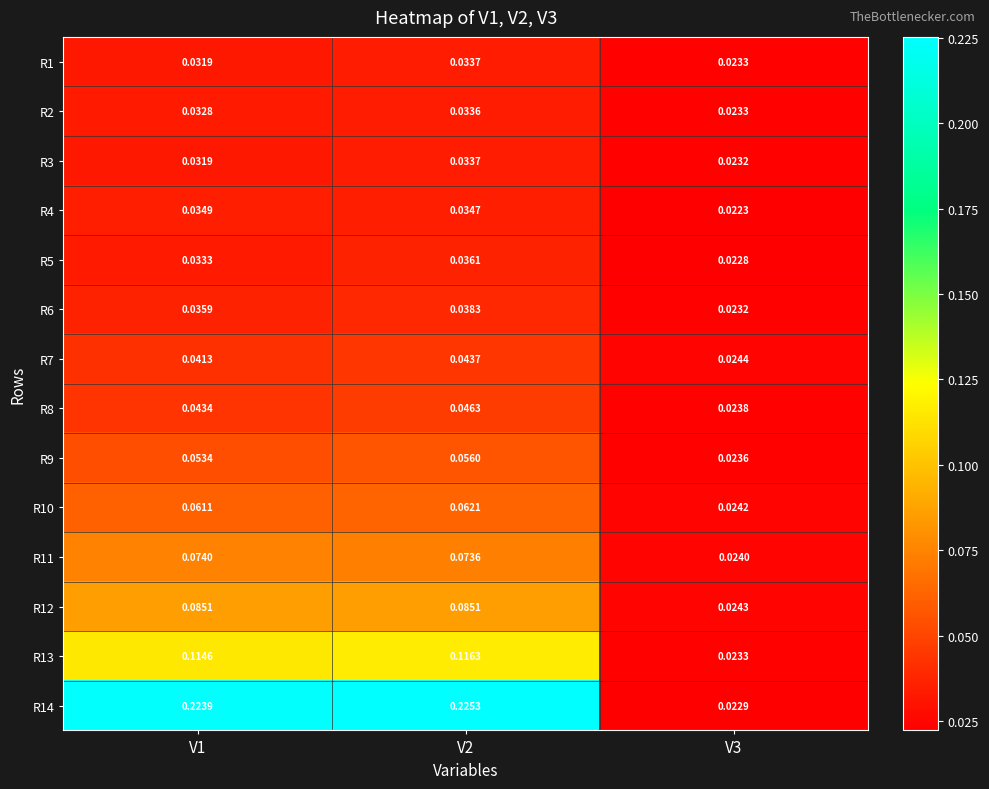

Is the value of R5 at V2 greater than the value of R7 at V2?

No